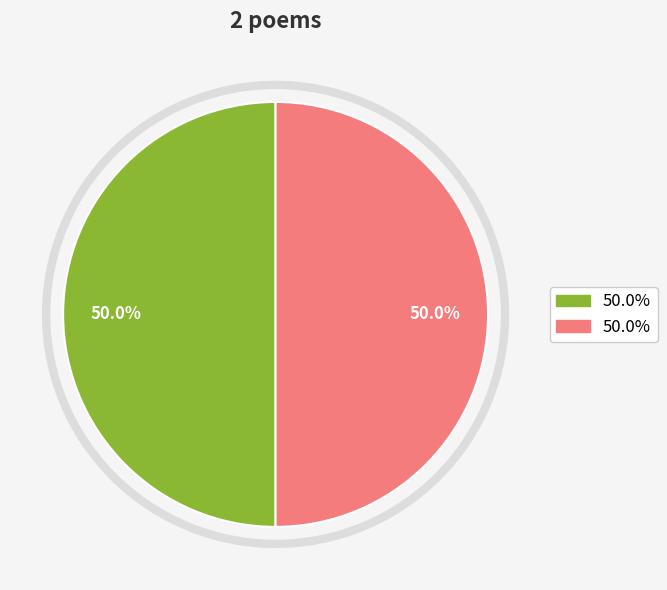

Which slice is the smallest?

次韵王耘之秋兴二首 其二